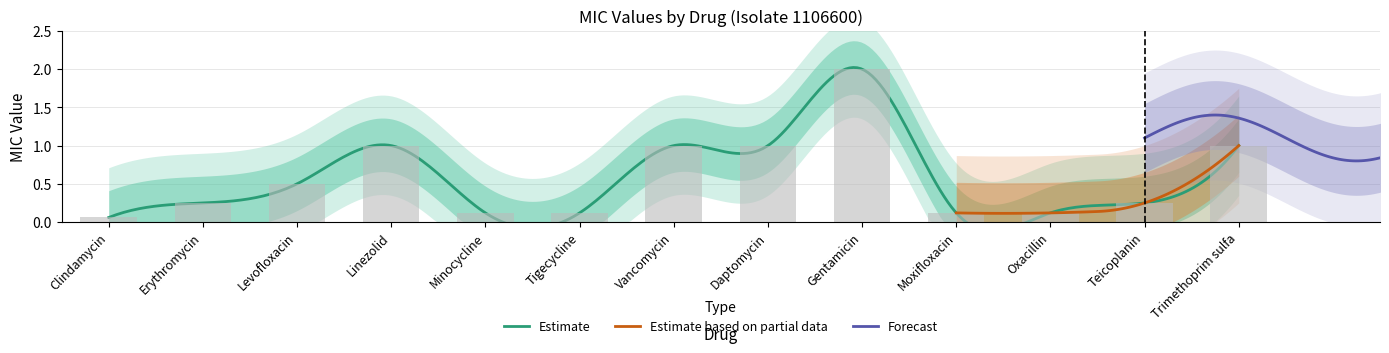

Where is the data nearest to the value 1?

Linezolid